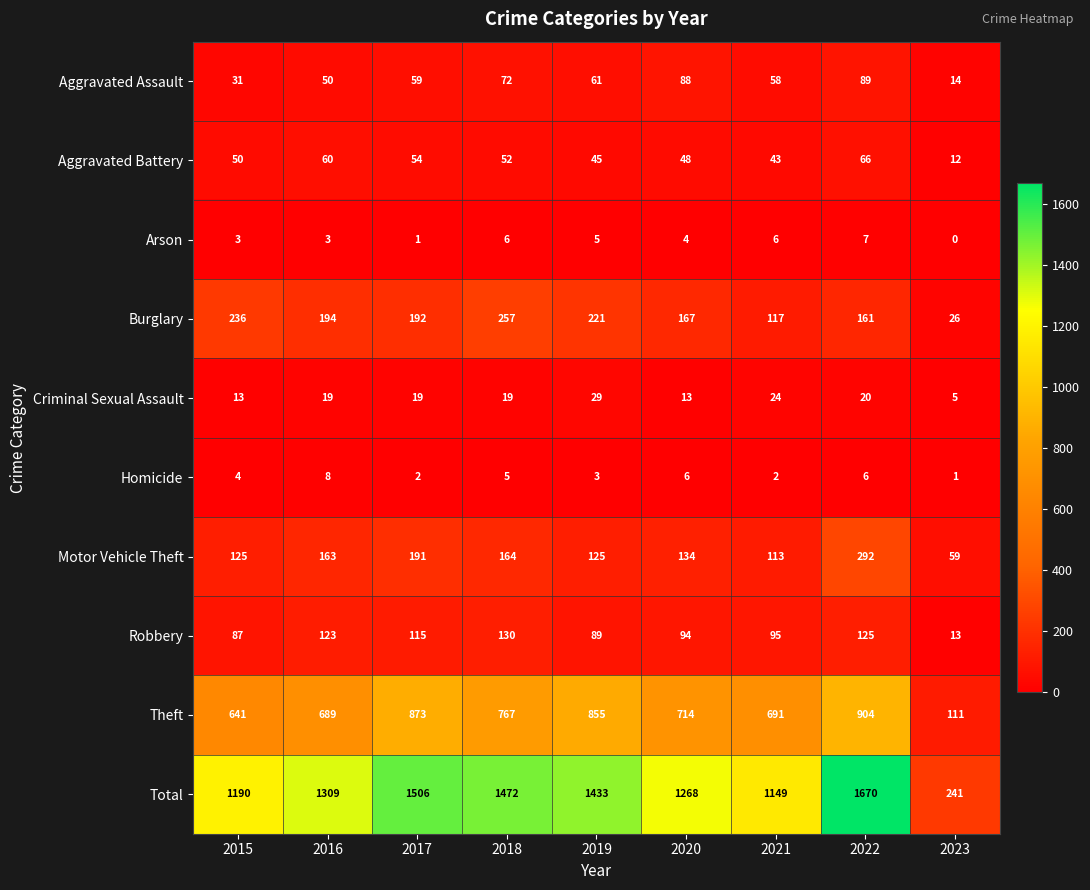

What value does the Aggravated Assault series have at 2021?

58